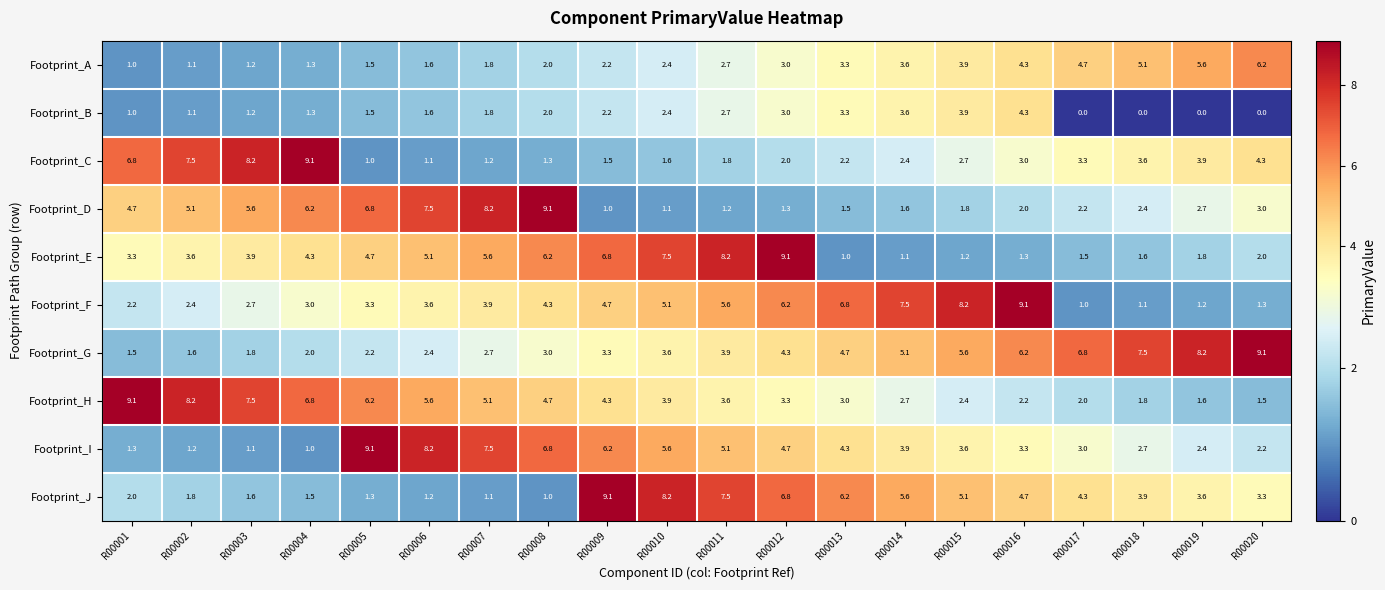

At how many categories does at least one series exceed 1?

20